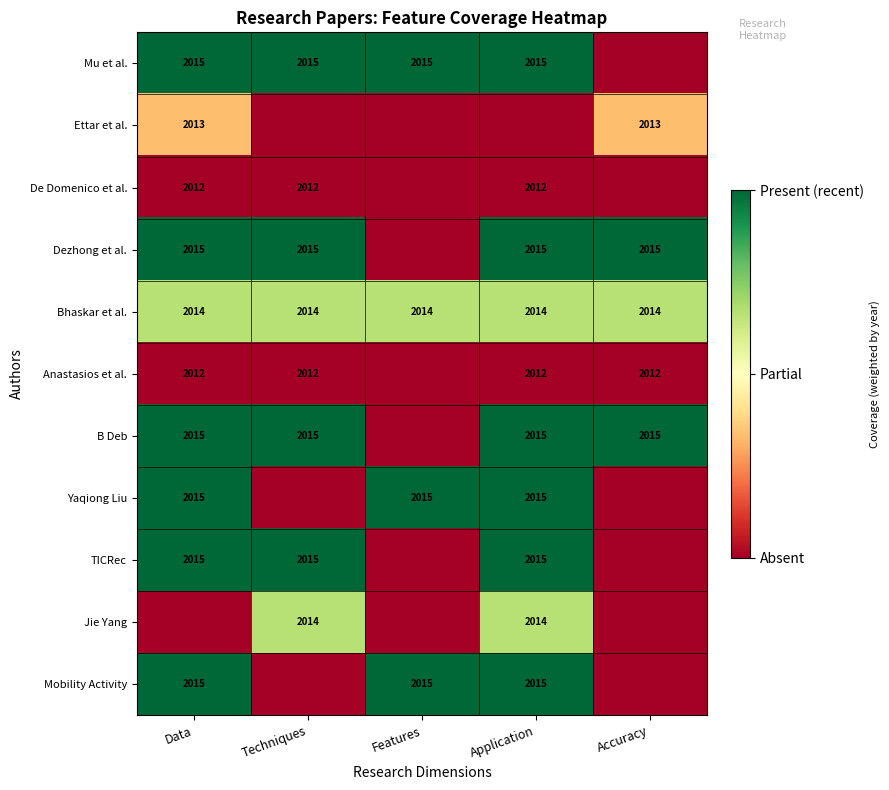

True or false: B Deb has a value of 768 at Application.

False